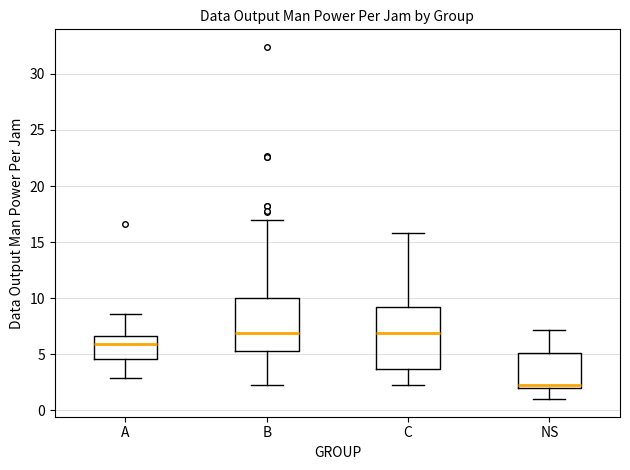

Which box is the tallest, from its lower edge to its upper edge?

C